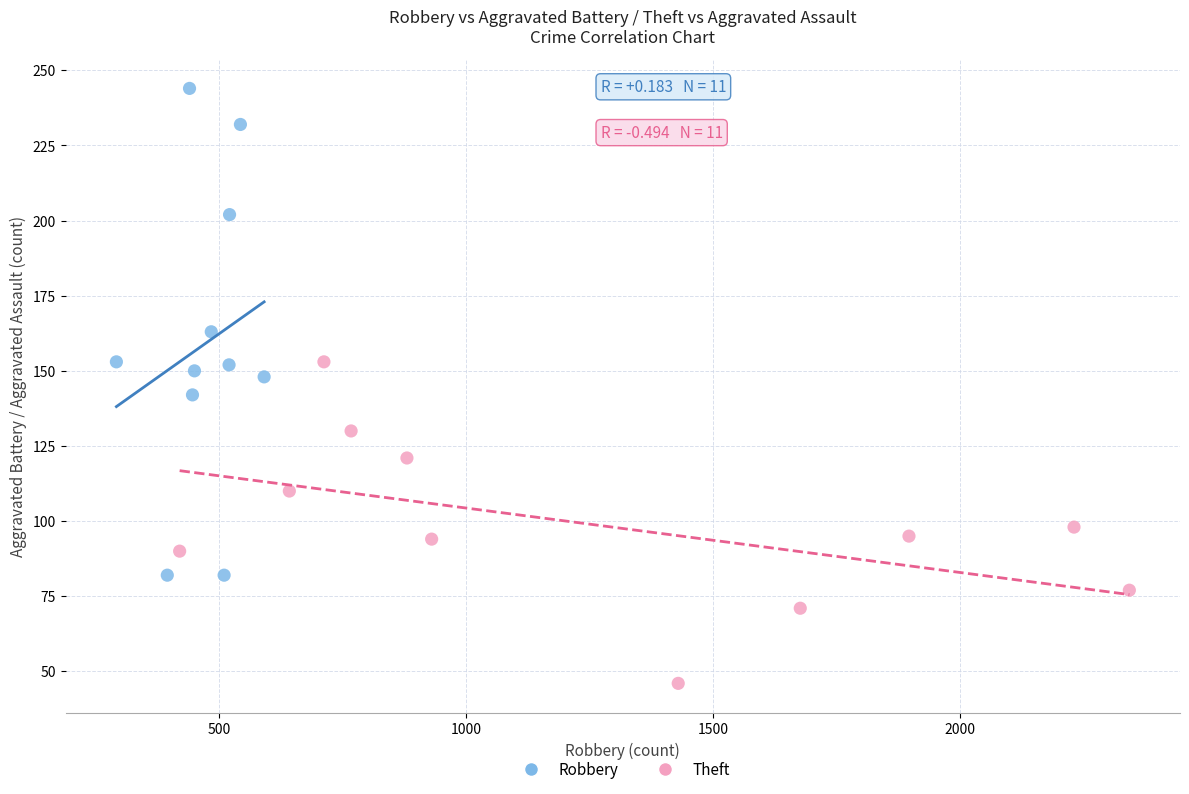

Which series has the widest spread of Y values?

Robbery